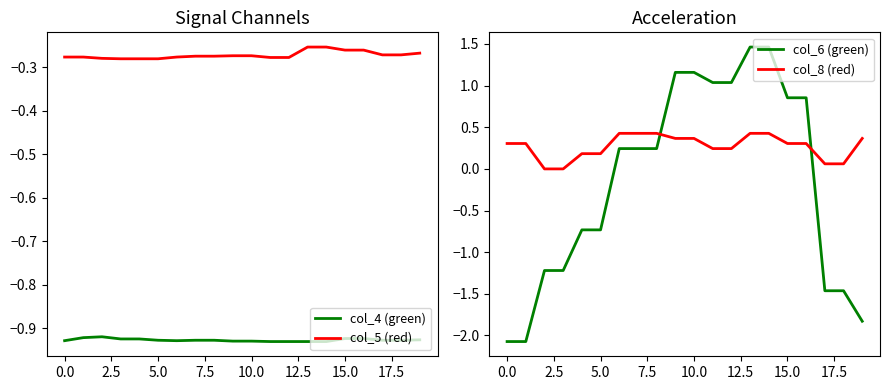

At which category is the sum across all series the highest?

13